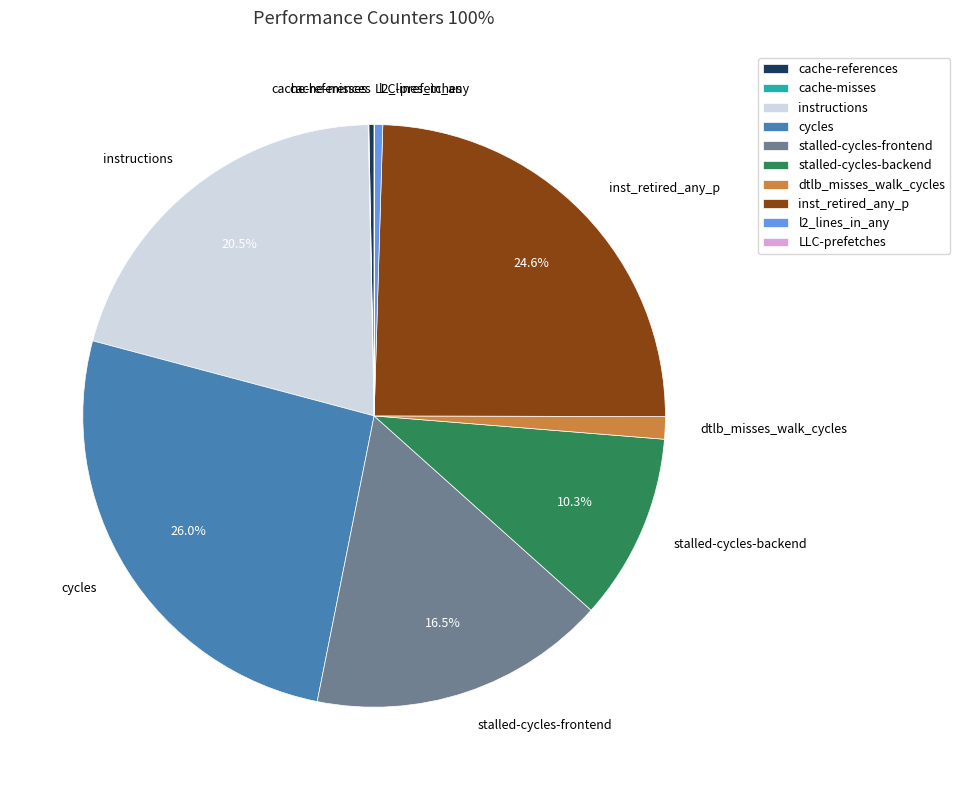

True or false: instructions accounts for 13% of the total.

False